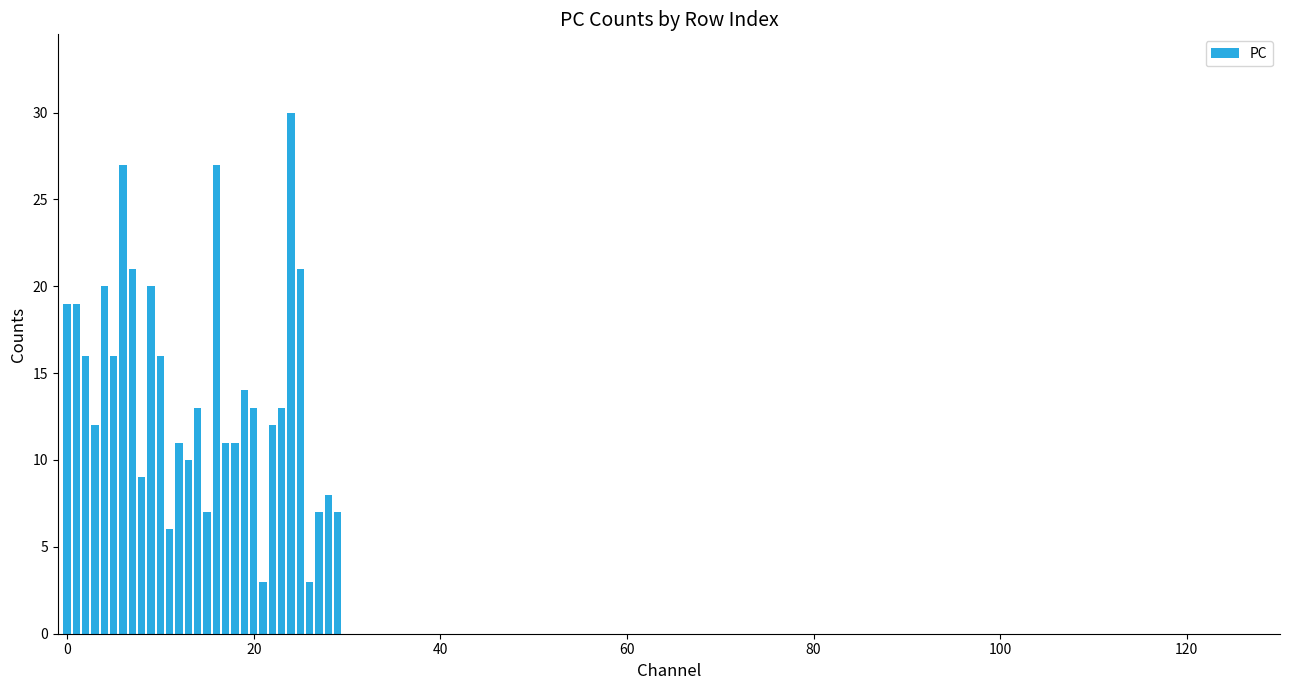

Reading right to left, list all the values displayed in this chart.

7	8	7	3	21	30	13	12	3	13	14	11	11	27	7	13	10	11	6	16	20	9	21	27	16	20	12	16	19	19